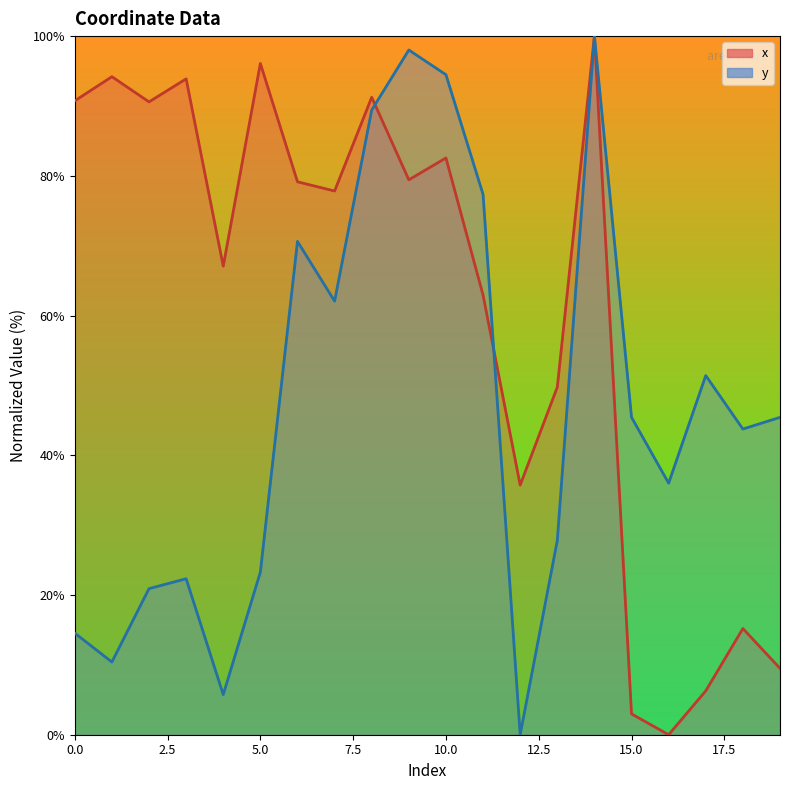

What is the maximum value shown in the chart?

100.0